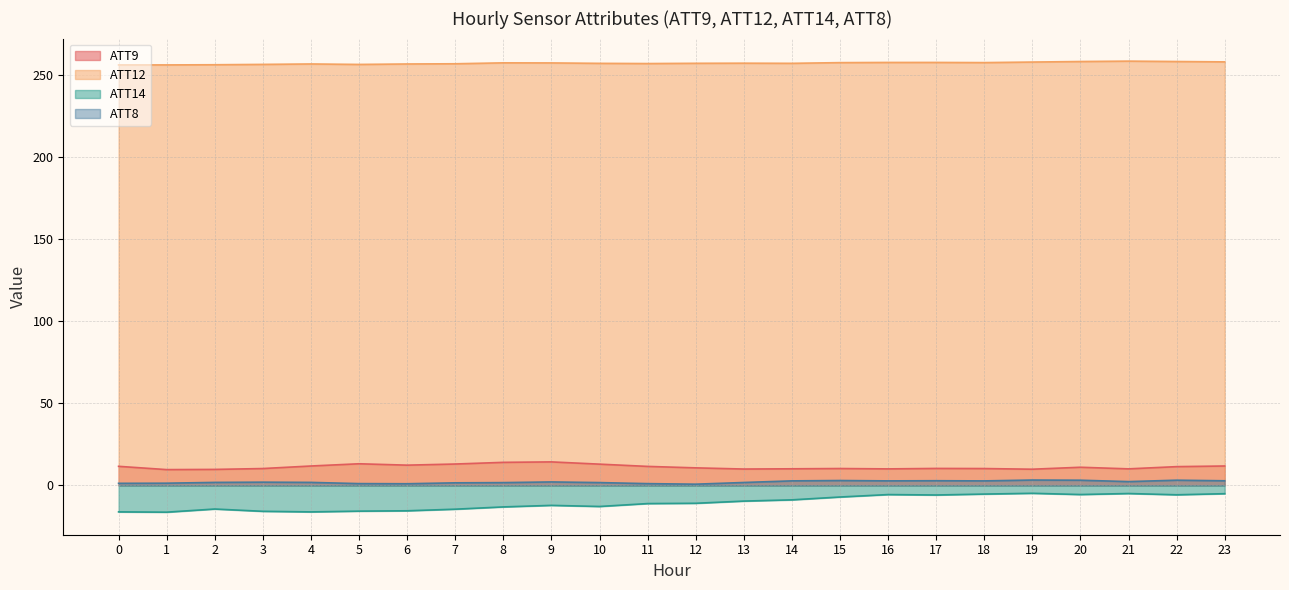

In ATT12, how many points are lower than both neighbors (excluding endpoints)?

4